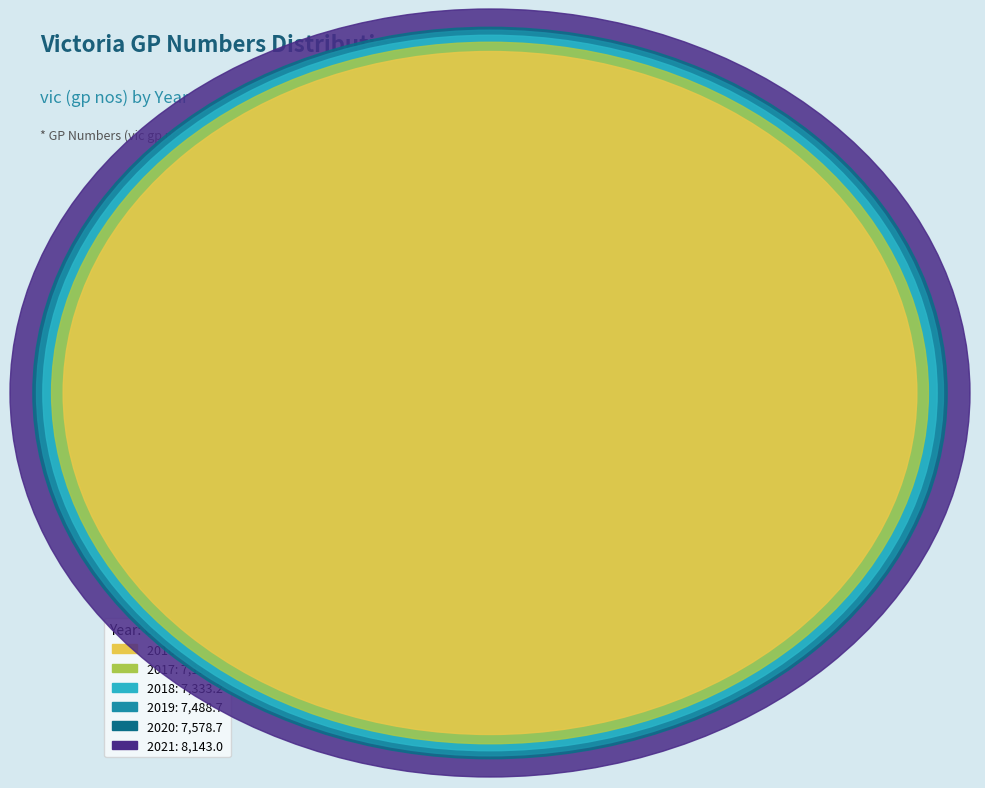

Is it true that 2019 is 17% of the pie?

True